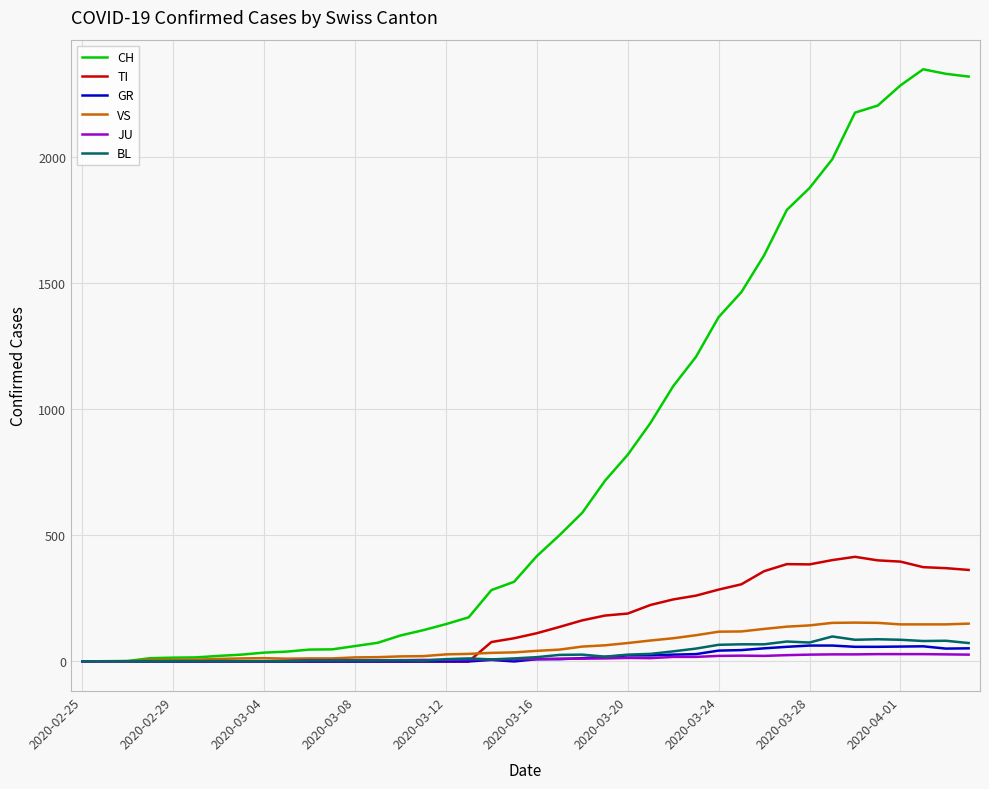

Which series has the widest spread of values?

CH